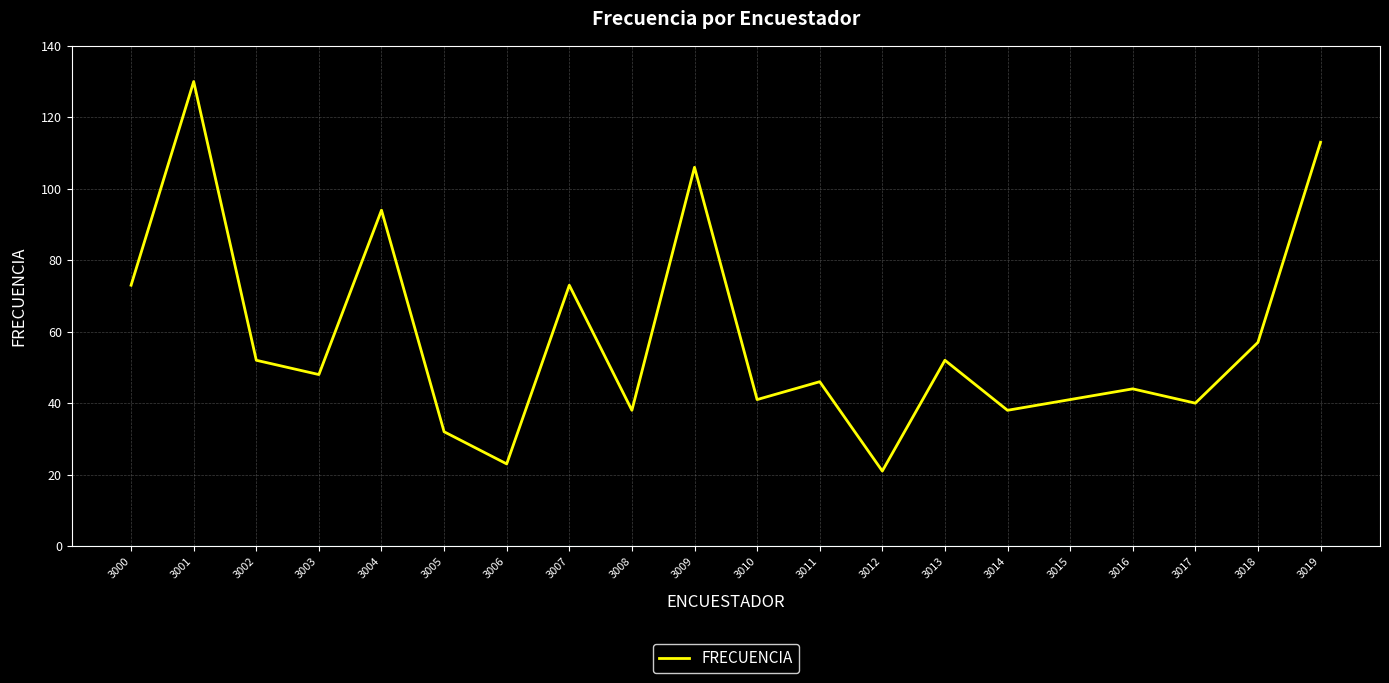

What is the greatest value displayed?

130